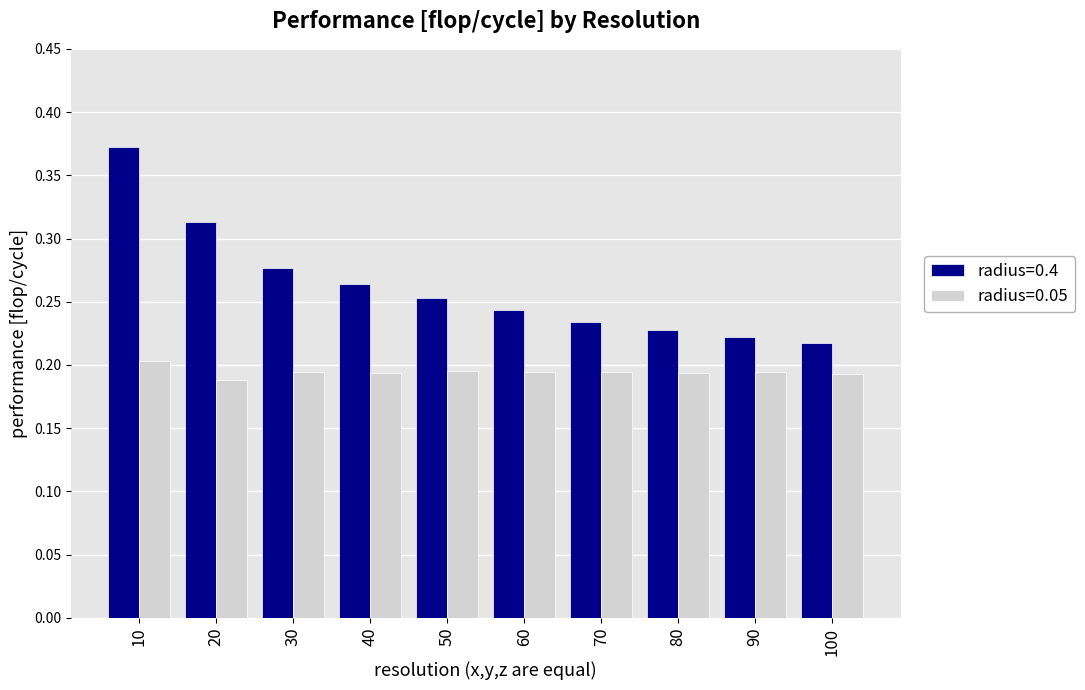

List the series in order of their overall mean, lowest first.

radius=0.05, radius=0.4